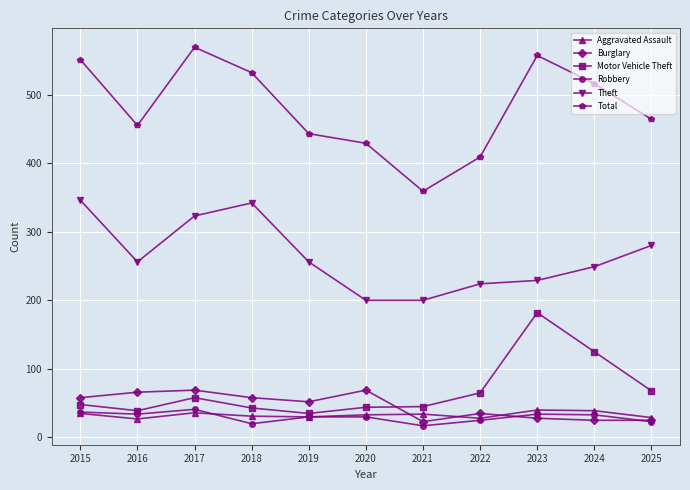

What is the total value across all series at 2025?

889